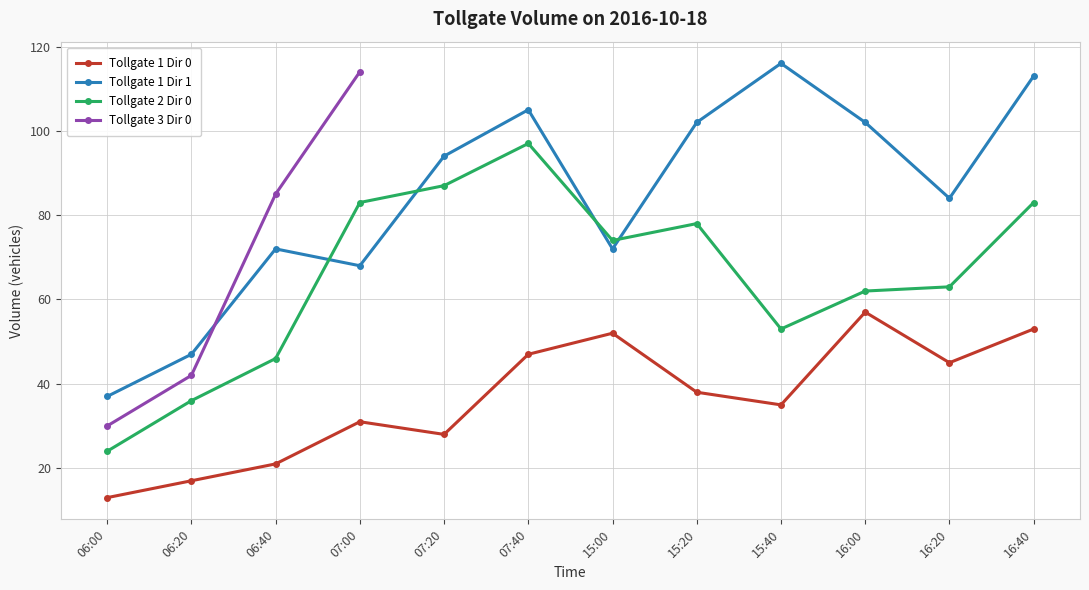

Is the value of Tollgate 1 Dir 0 at 07:40 greater than the value of Tollgate 1 Dir 1 at 15:00?

No